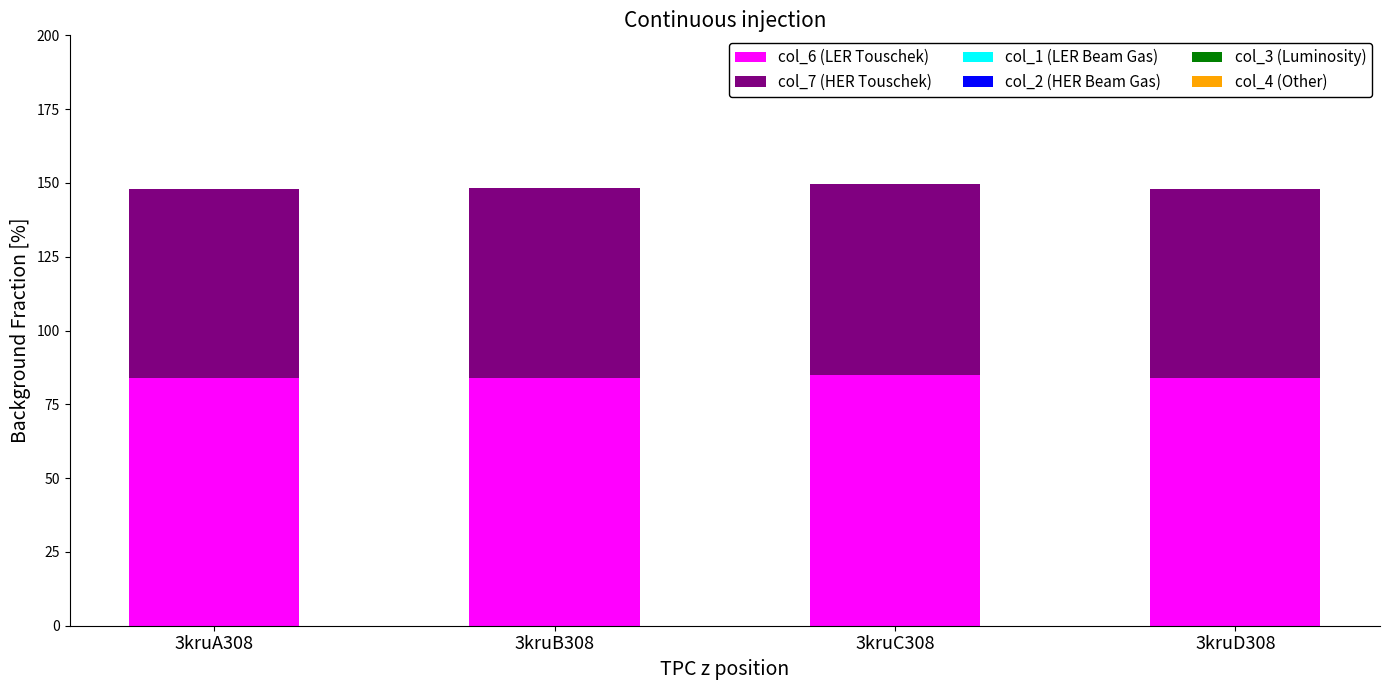

What is the total value across all series at 3kruA308?

147.8